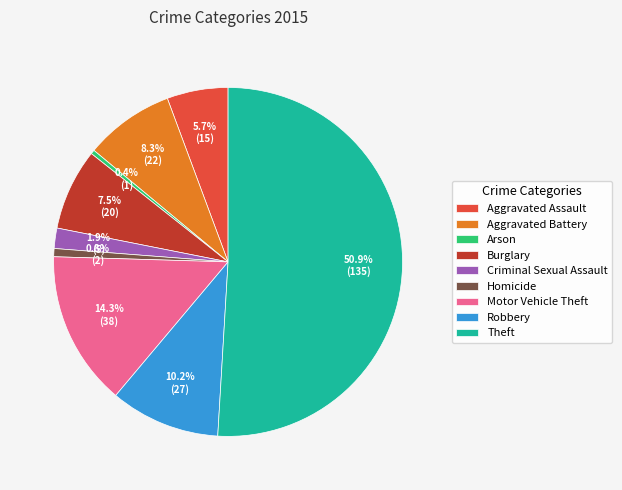

True or false: Aggravated Battery accounts for 1% of the total.

False